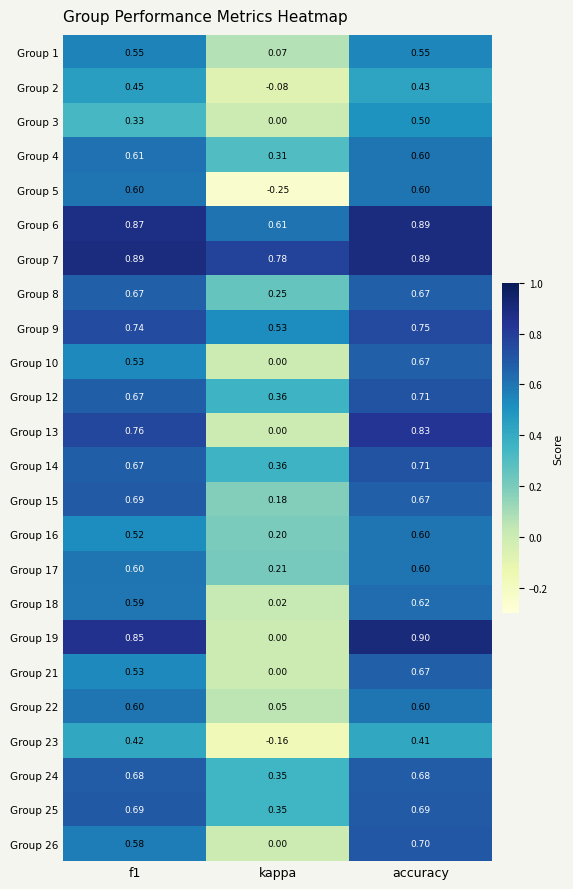

Where is Group 7 nearest to the value 0?

kappa